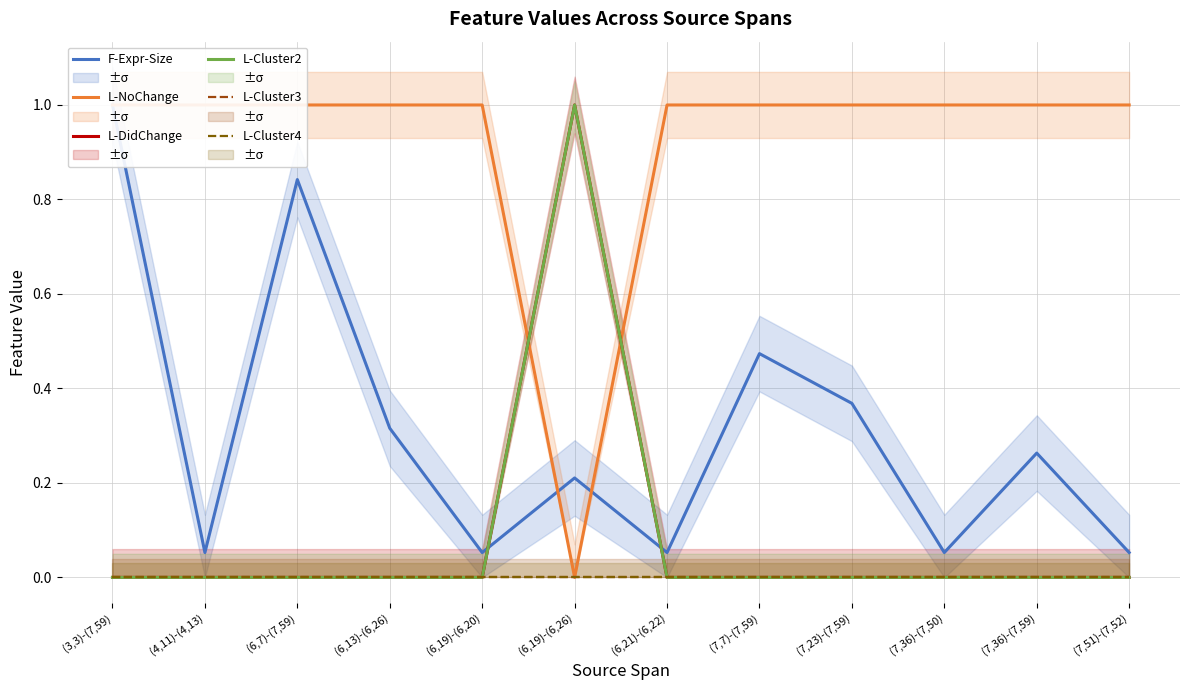

At which category is the sum across all series the highest?

(6,19)-(6,26)